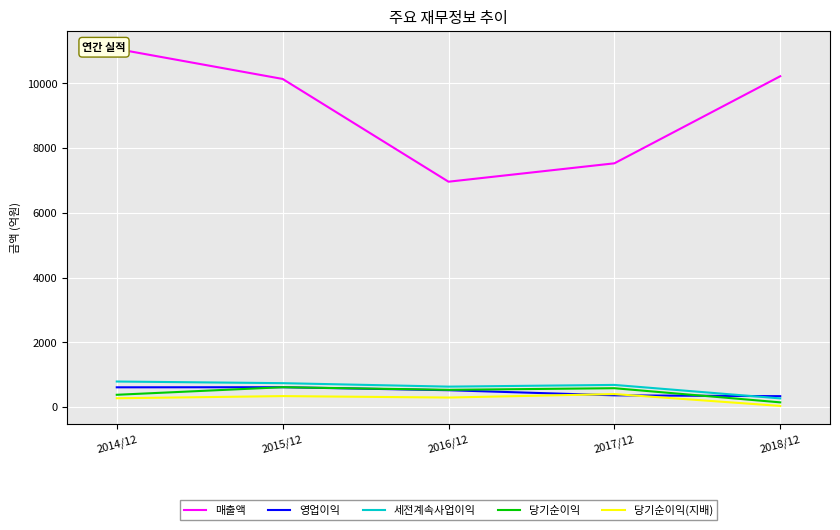

What is the total value across all series at 2017/12?

9570